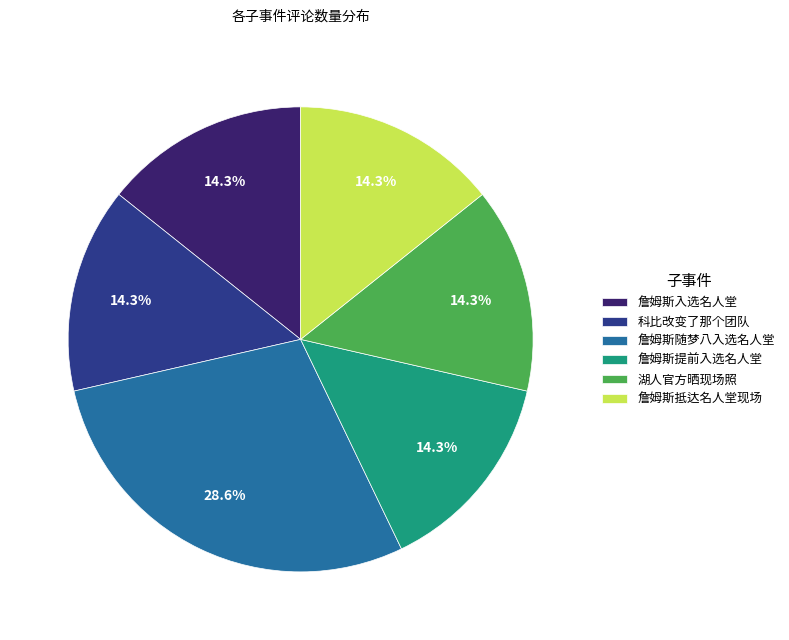

To the nearest percent, what is the difference between the largest and smallest slice percentages?

14%